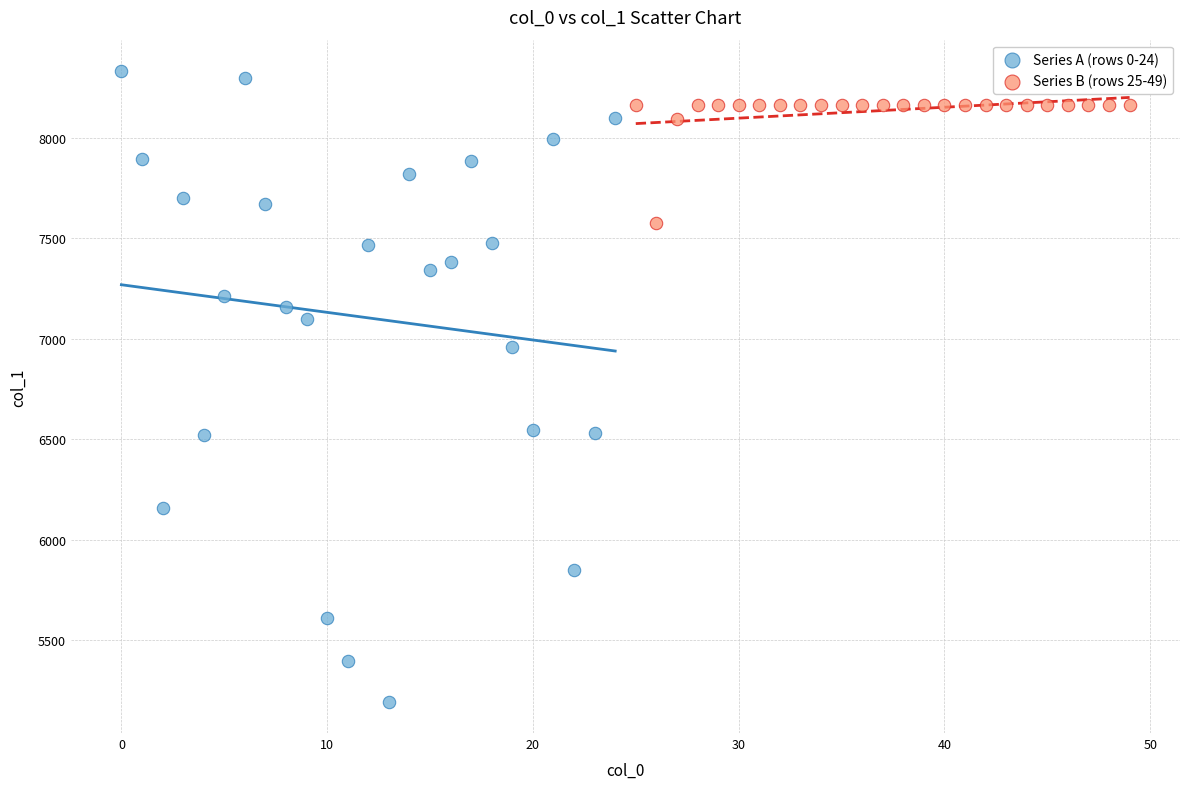

Which series has the widest spread of Y values?

Series A (rows 0-24)